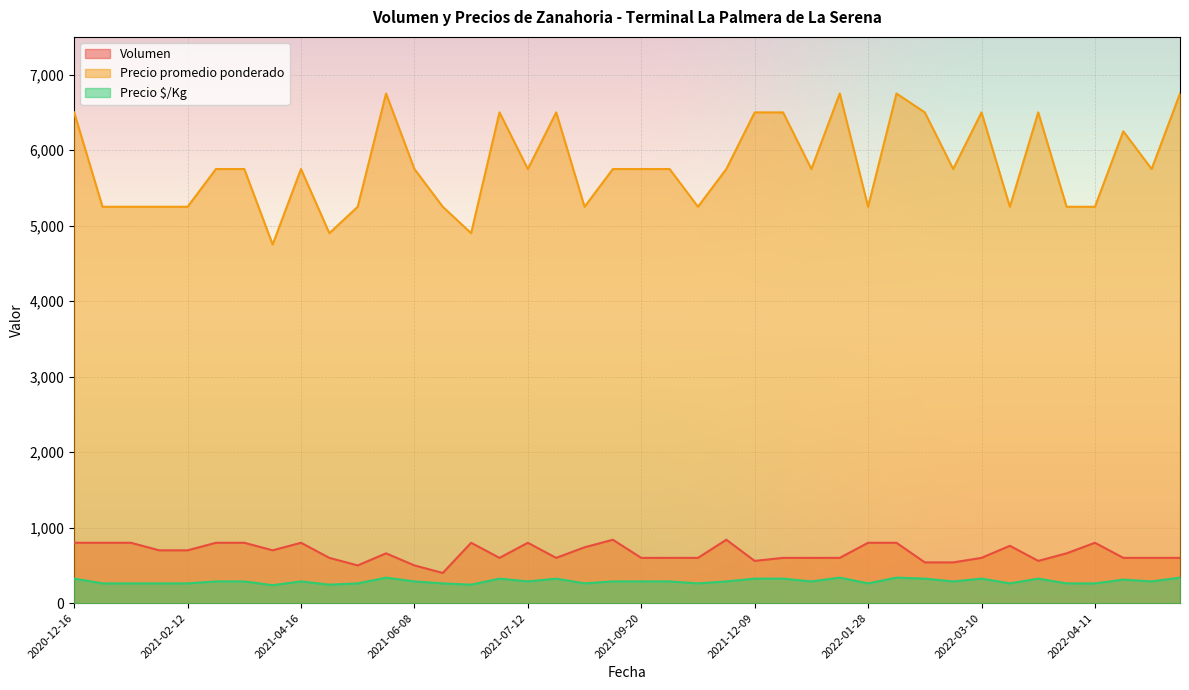

True or false: Precio promedio ponderado and Volumen intersect in this chart.

False